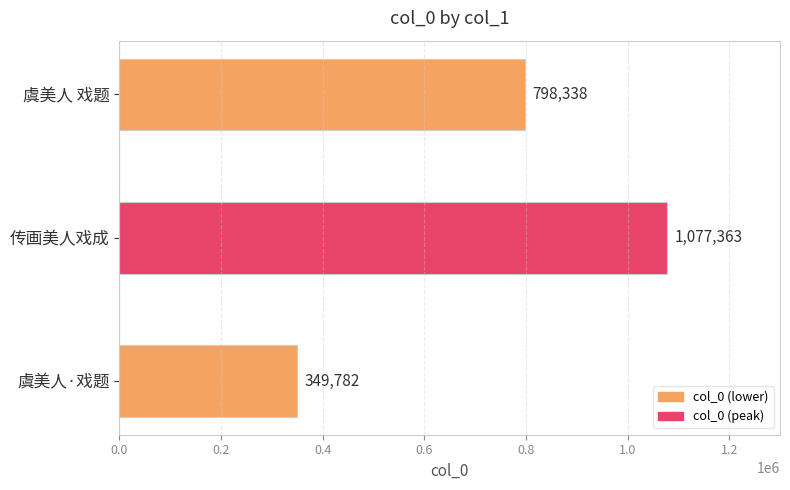

Rank the categories by value from highest to lowest.

传画美人戏成, 虞美人 戏题, 虞美人·戏题